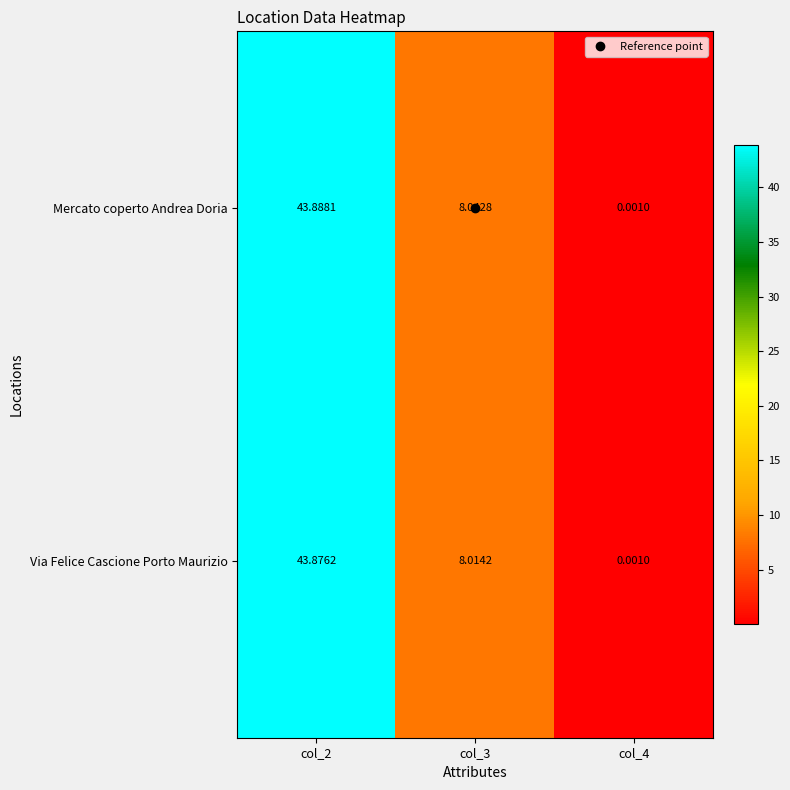

List the series in order of their overall mean, lowest first.

Via Felice Cascione Porto Maurizio, Mercato coperto Andrea Doria